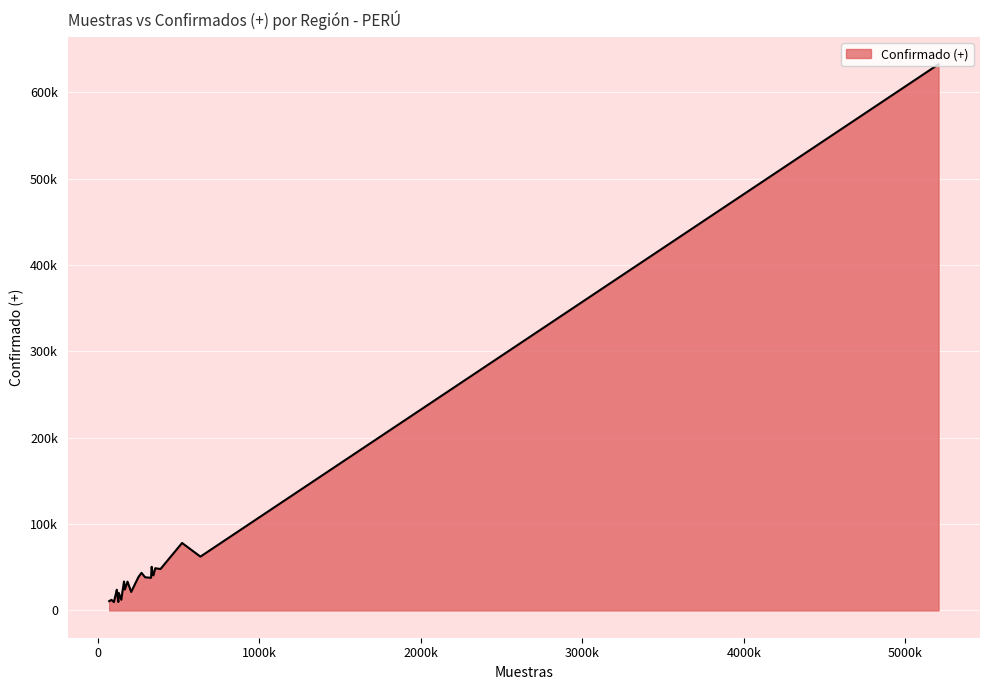

Is this an area chart (filled region under the line)?

Yes